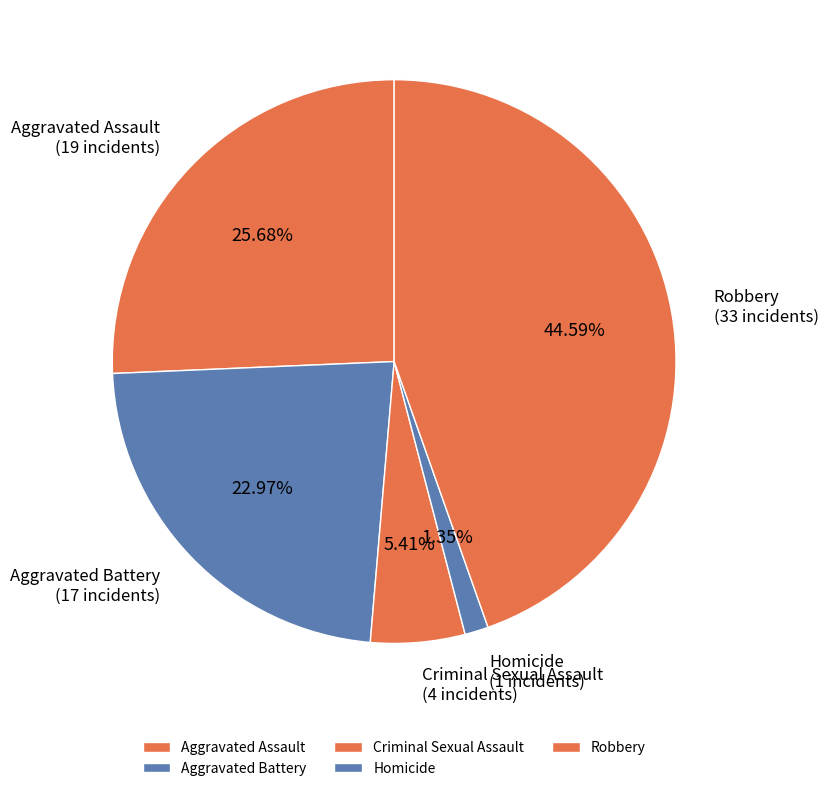

How many segments does this pie chart have?

5